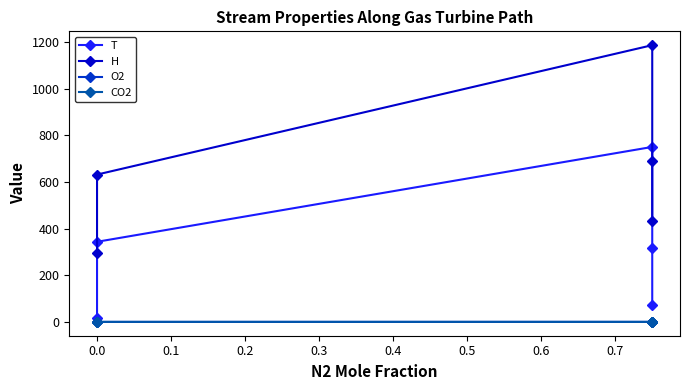

Rank the series by their maximum value, from lowest to highest.

CO2, O2, T, H